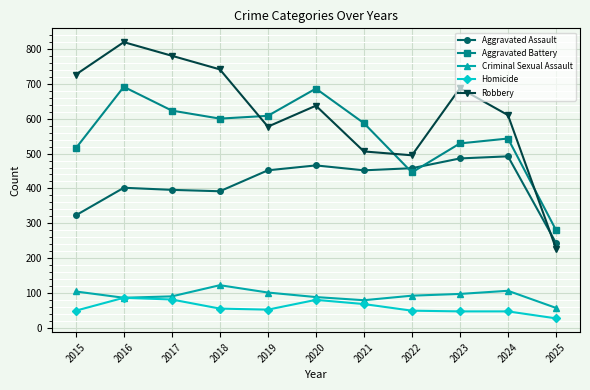

What is the difference between the second highest and minimum values in the Criminal Sexual Assault series?

49